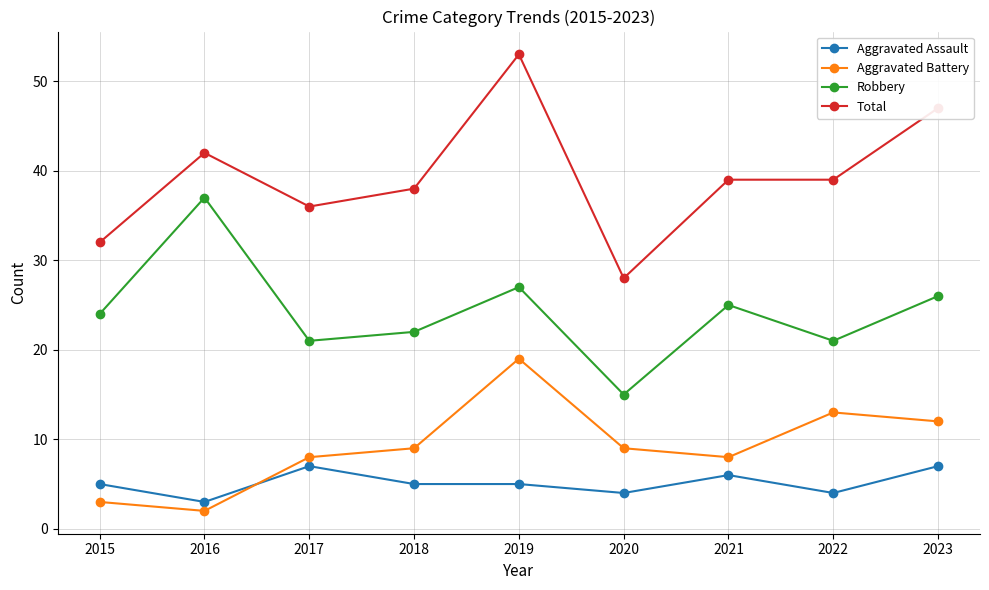

Which series has the largest range (max minus min)?

Total